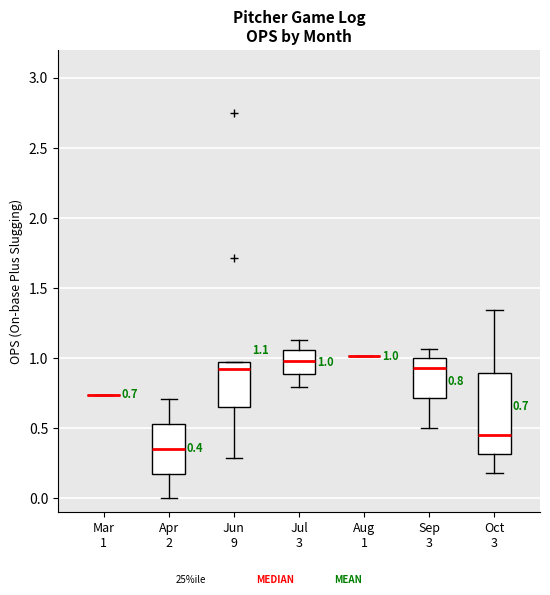

Which box is the tallest, from its lower edge to its upper edge?

Oct 3